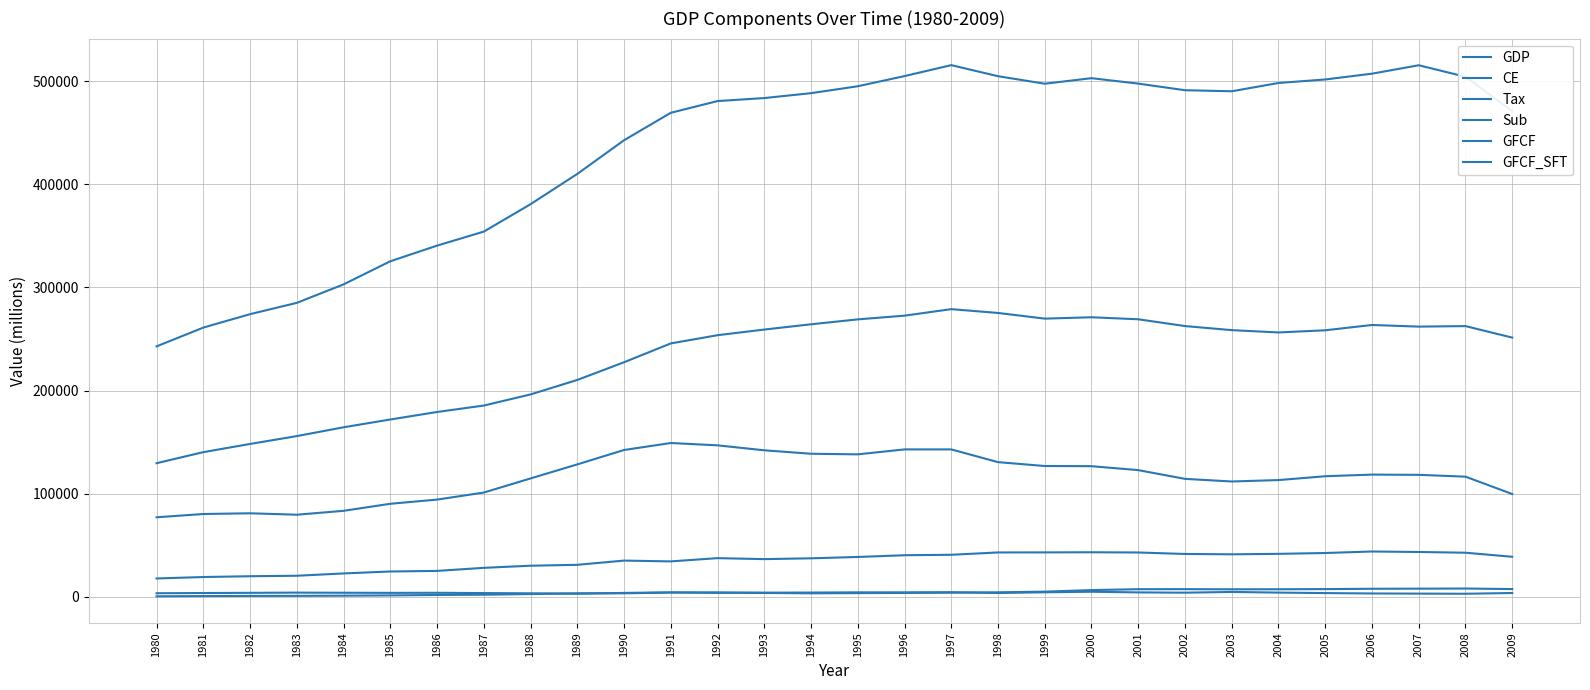

How many lines are shown in the chart?

6